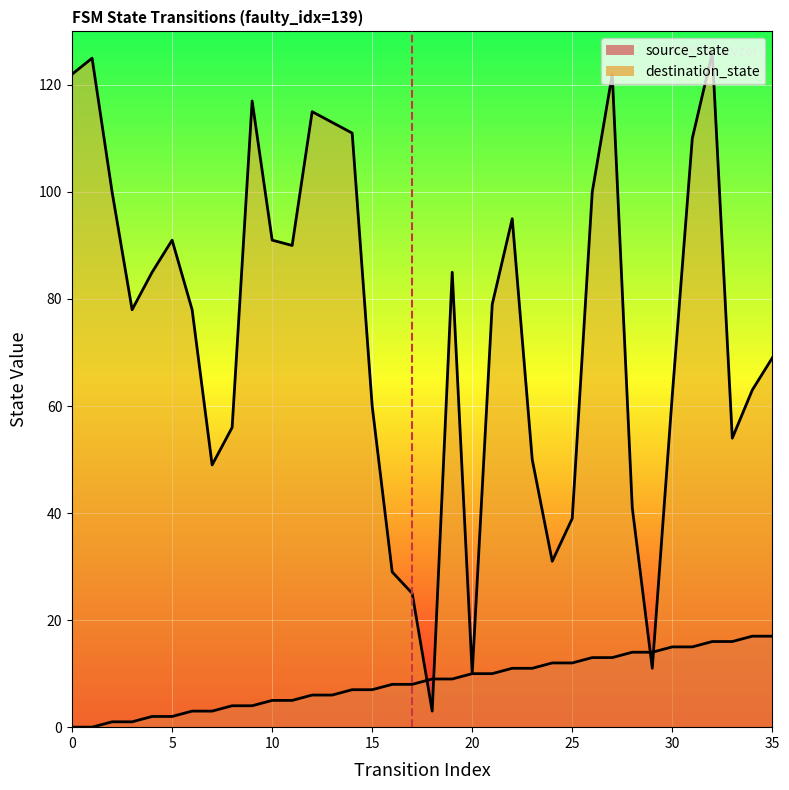

Between which two adjacent categories do source_state and destination_state first intersect?

17 and 18